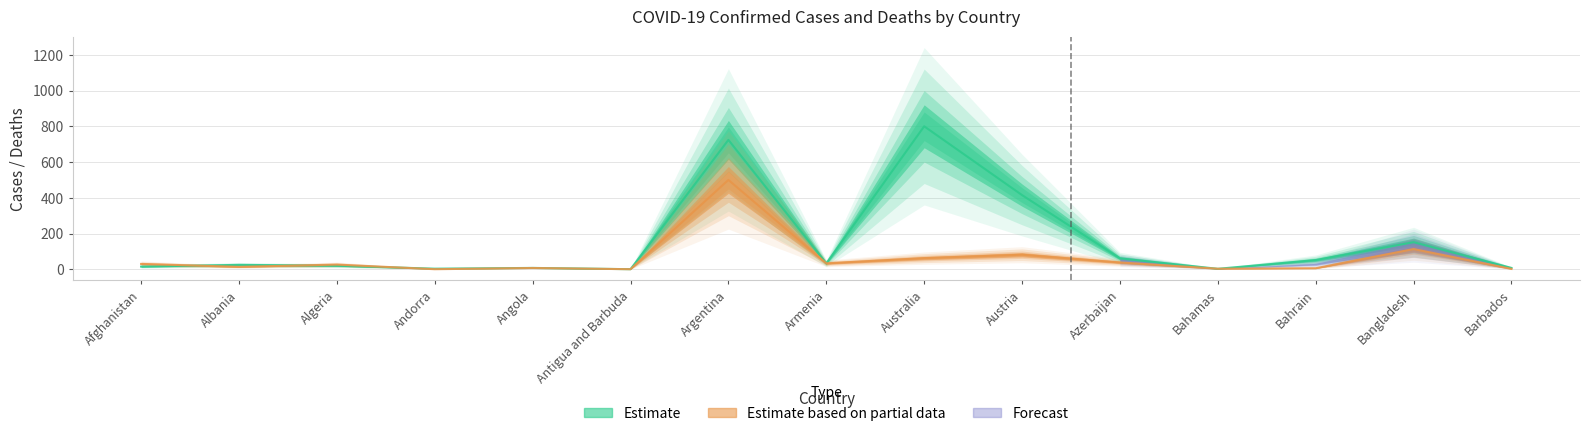

Where does the Confirmed series first go above 24?

Albania